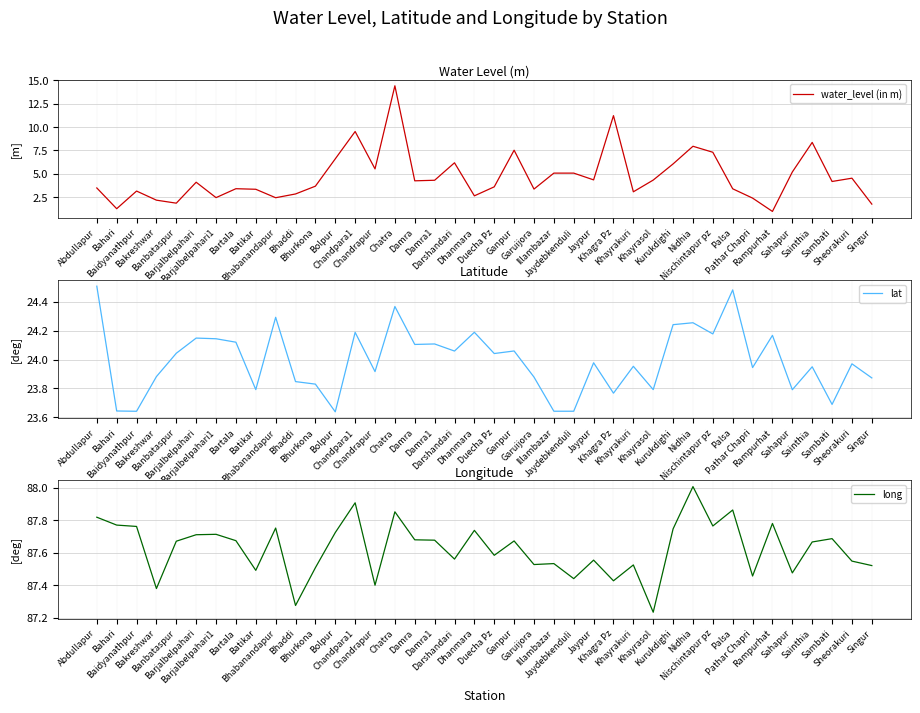

At how many categories does at least one series exceed 11?

40